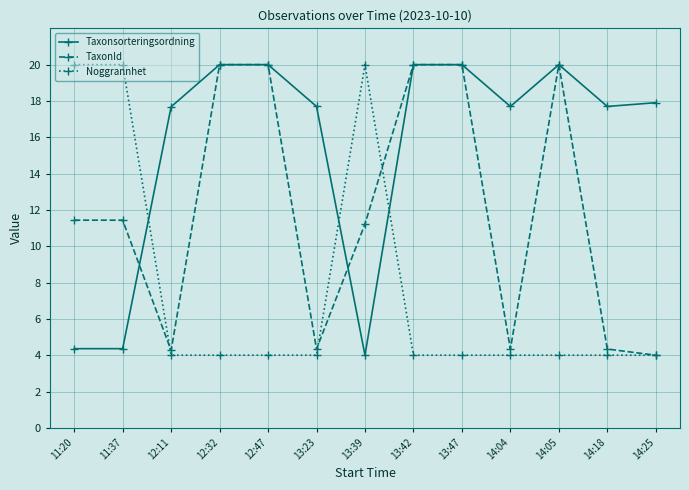

What are all the series names shown in the legend?

Taxonsorteringsordning, TaxonId, Noggrannhet